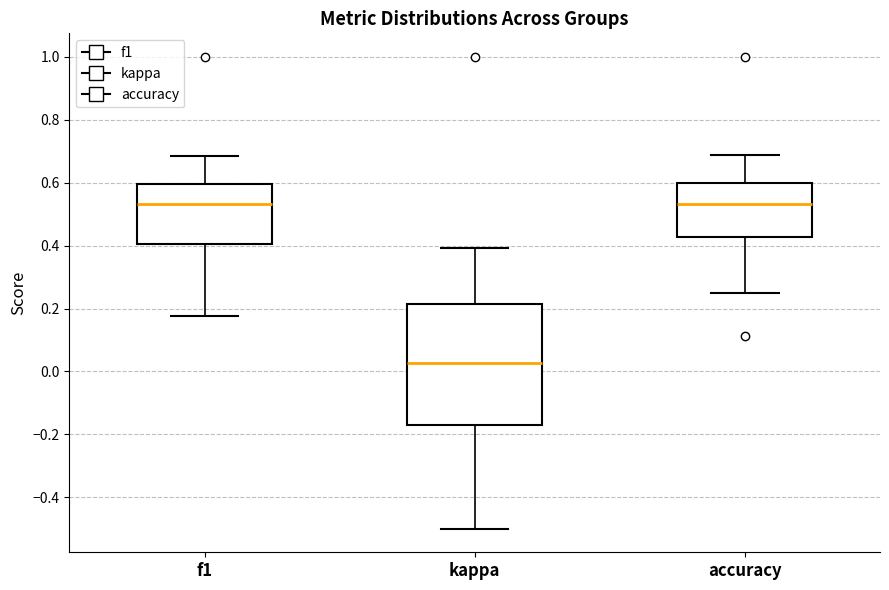

Which box has the lowest median line?

kappa